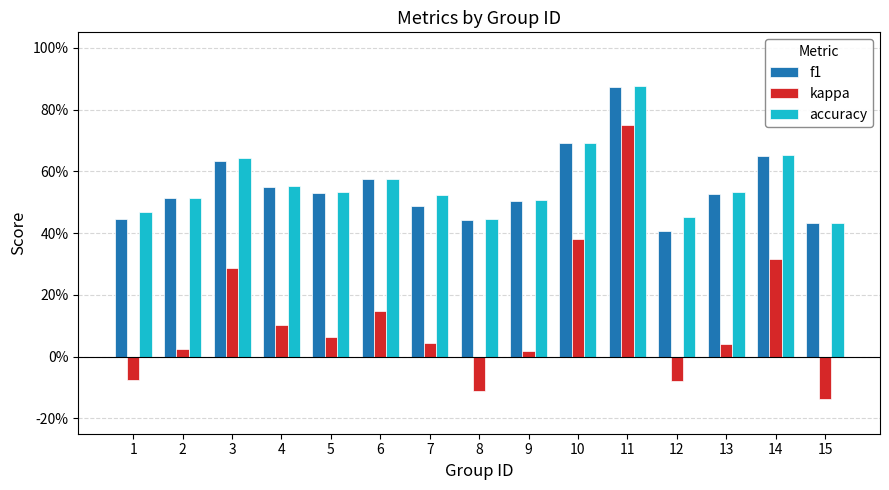

Reading left to right, transcribe all the data shown in this chart.

f1: 1=0.4	2=0.5	3=0.6	4=0.5	5=0.5	6=0.6	7=0.5	8=0.4	9=0.5	10=0.7	11=0.9	12=0.4	13=0.5	14=0.6	15=0.4
kappa: 1=-0.1	2=0.0	3=0.3	4=0.1	5=0.1	6=0.1	7=0.0	8=-0.1	9=0.0	10=0.4	11=0.8	12=-0.1	13=0.0	14=0.3	15=-0.1
accuracy: 1=0.5	2=0.5	3=0.6	4=0.6	5=0.5	6=0.6	7=0.5	8=0.4	9=0.5	10=0.7	11=0.9	12=0.5	13=0.5	14=0.7	15=0.4